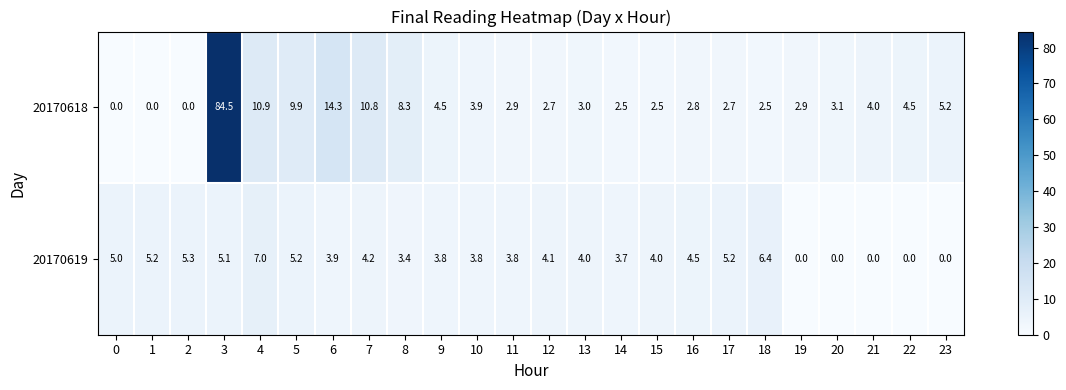

At 21, list the series in order from largest to smallest.

20170618, 20170619